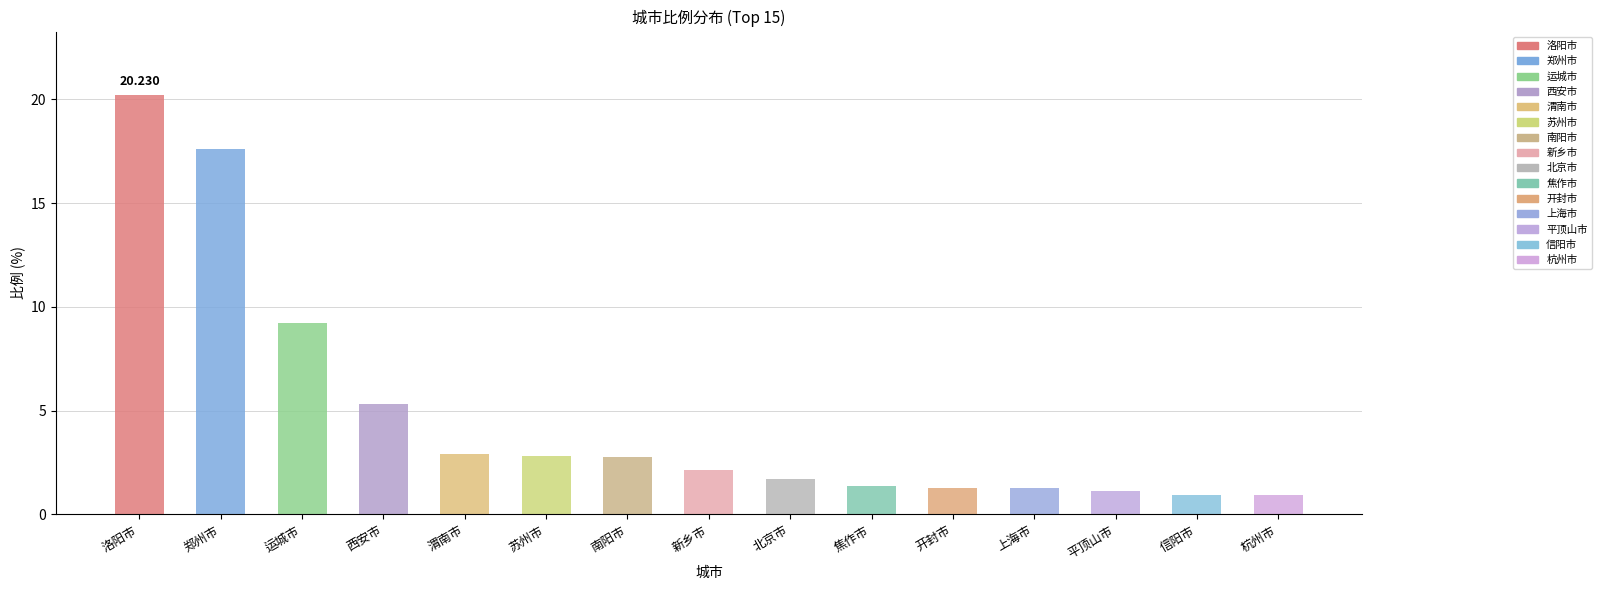

Between 洛阳市 and 开封市, which is larger?

洛阳市